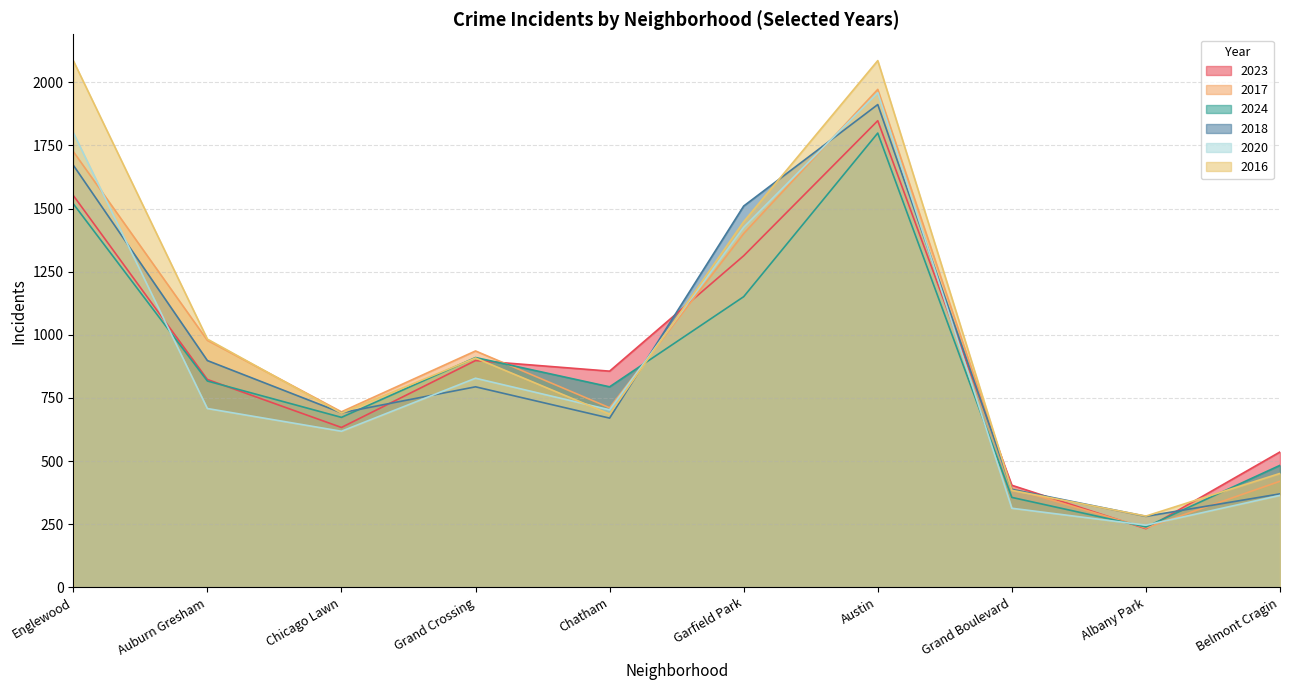

At which category is the sum across all series the highest?

Austin